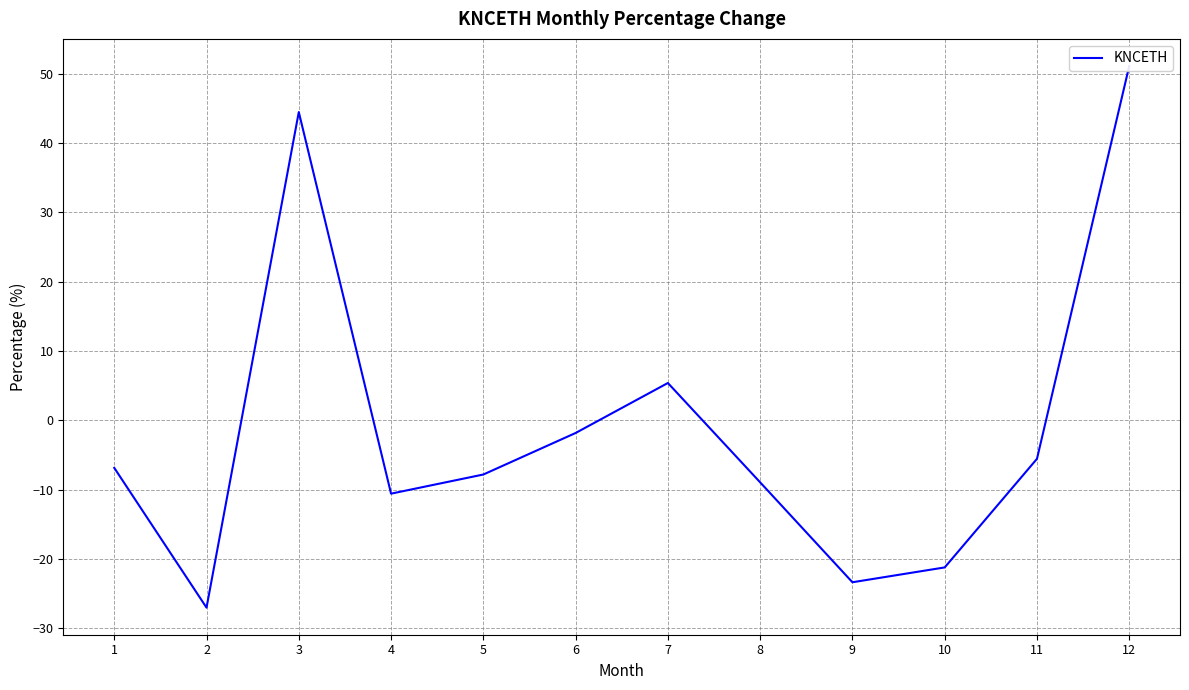

Reading left to right, list all the values displayed in this chart.

-6.8	-27.0	44.5	-10.6	-7.8	-1.8	5.4	-8.9	-23.3	-21.2	-5.5	51.1